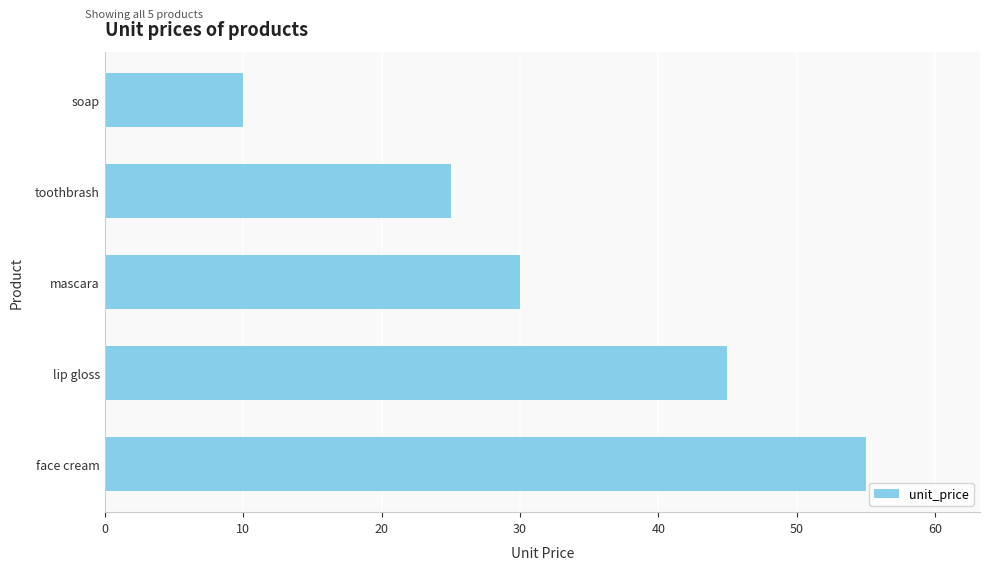

Between toothbrash and face cream, which is larger?

face cream